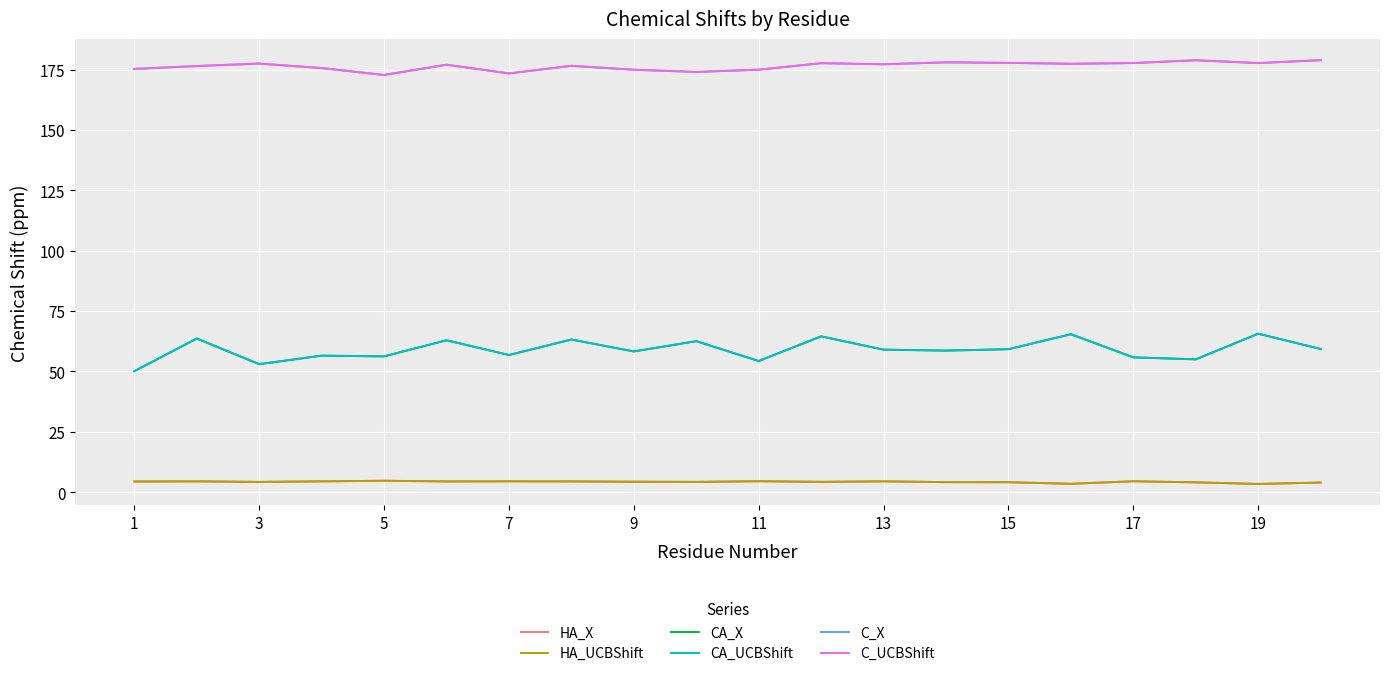

Is this an area chart (filled region under the line)?

No